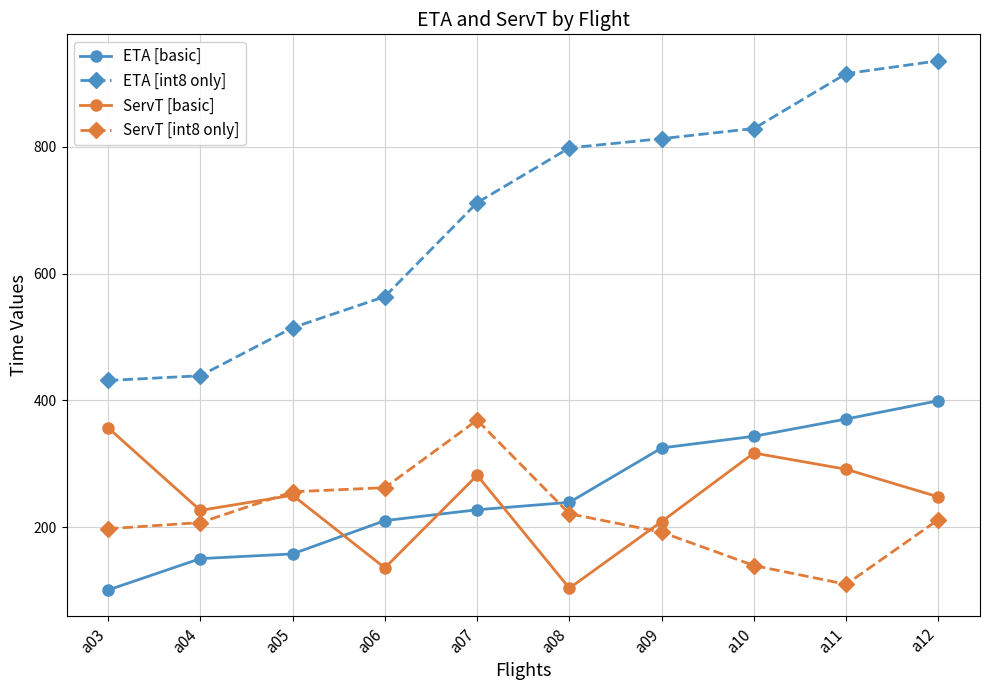

What is the value of the ETA [basic] point at the 5th from the left?

227.8